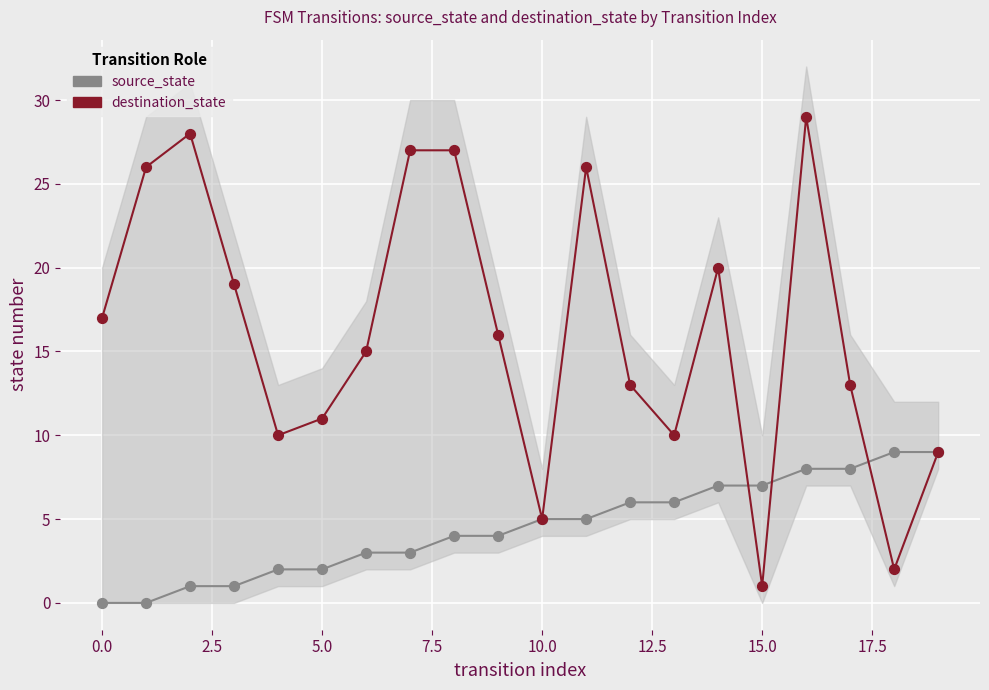

Which series contains the lowest Y value?

source_state